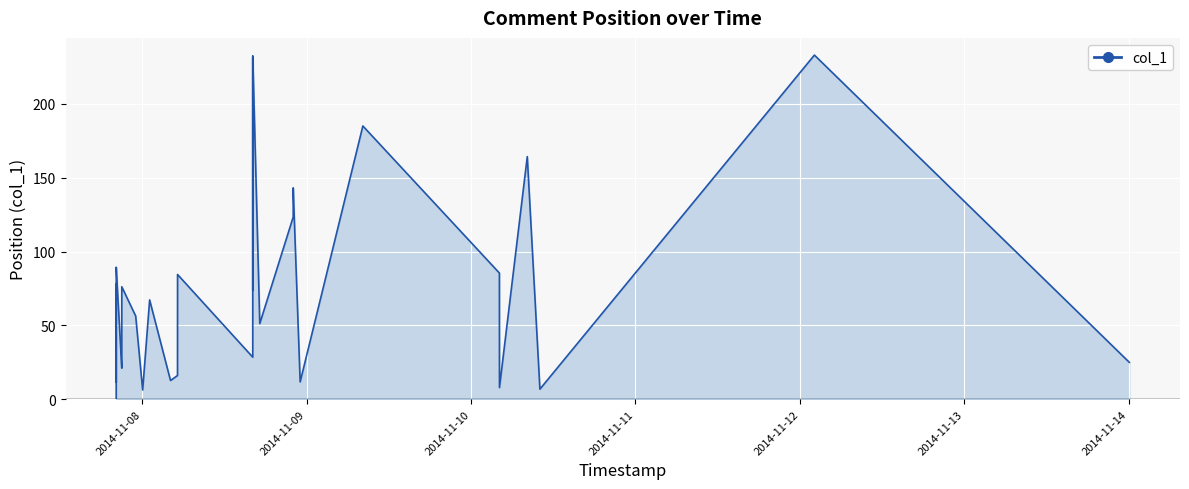

What is the sum of all values?

2895.2